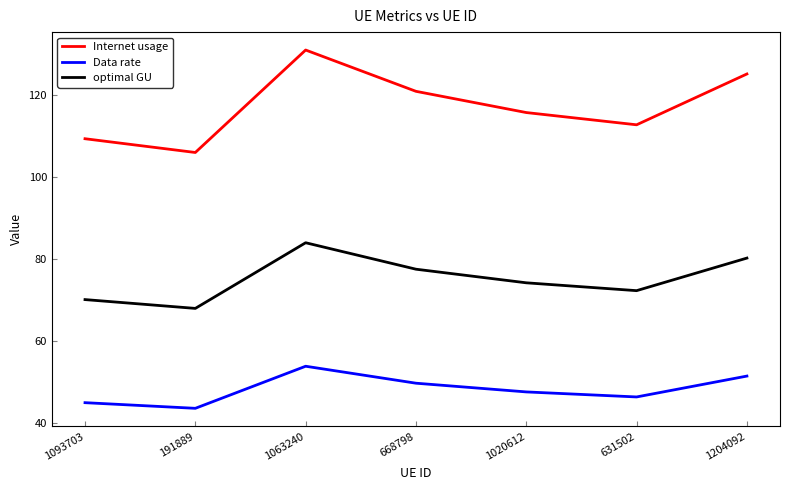

What are all the series names shown in the legend?

Internet usage, Data rate, optimal GU